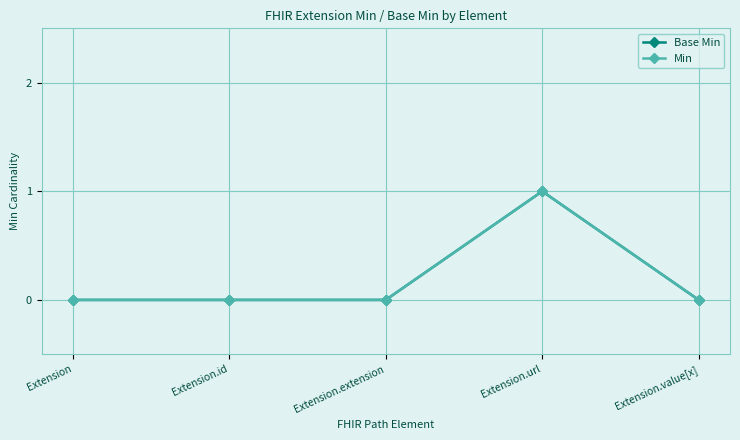

Is this an area chart (filled region under the line)?

No